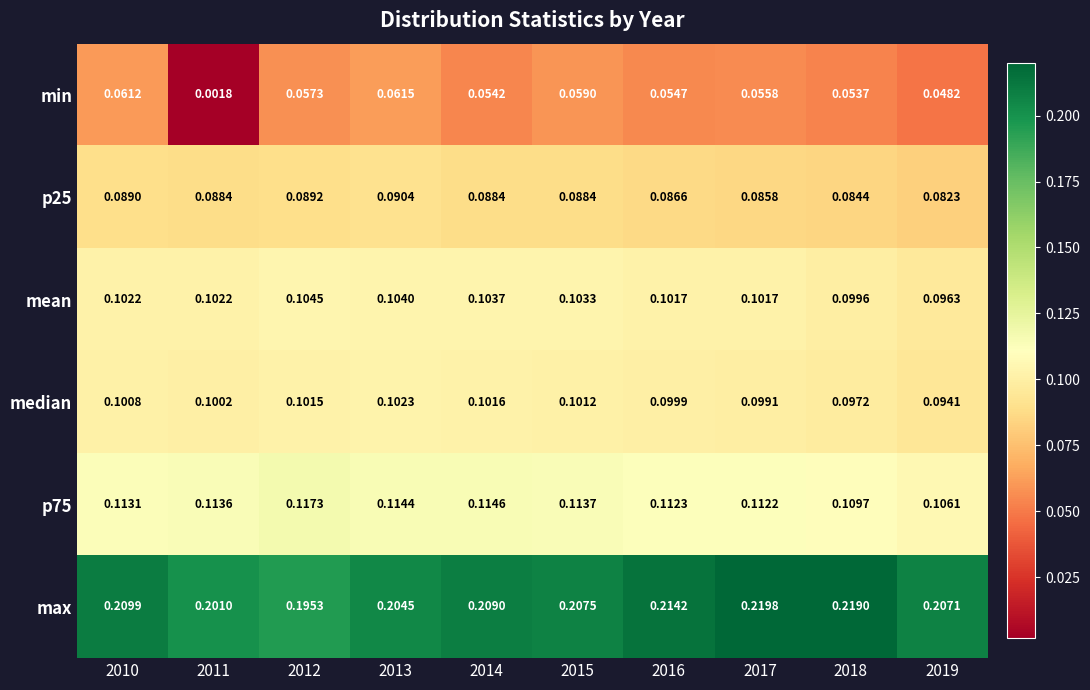

Between 2014 and 2015, which series saw the biggest shift?

min